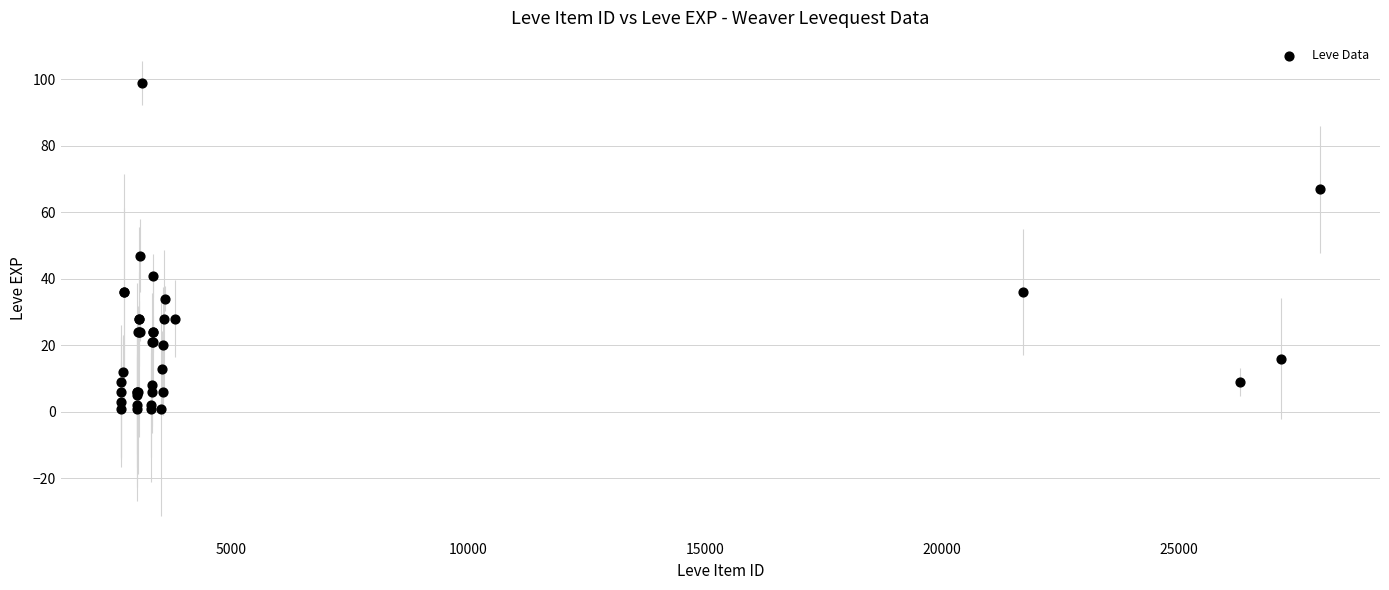

What Y value in the scatter plot is closest to 50?

47